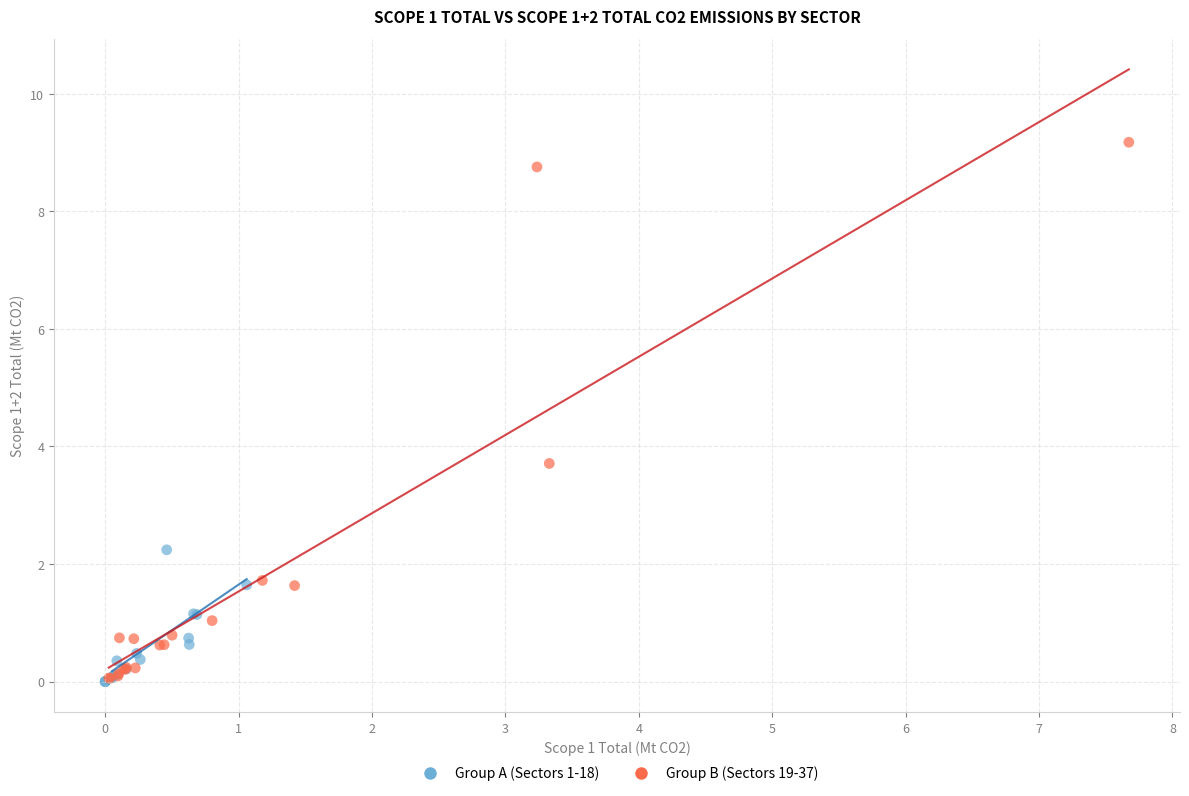

Which series contains the highest Y value?

Group B (Sectors 19-37)